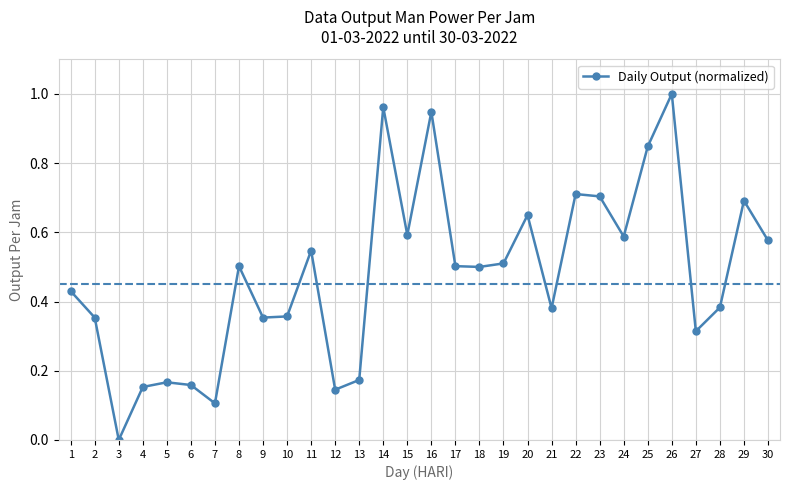

How many lines are shown in the chart?

1